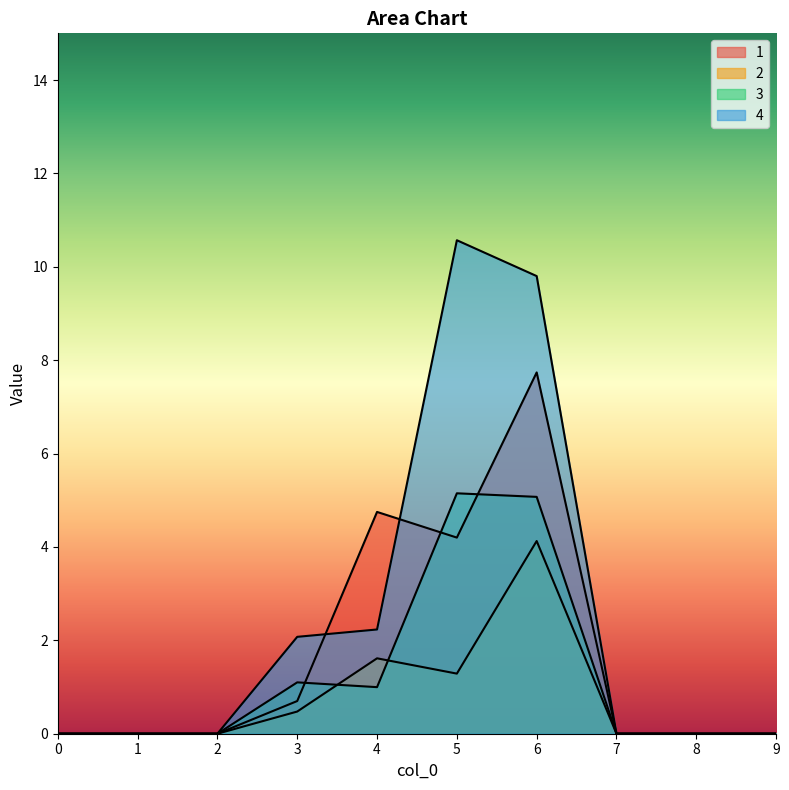

Is the value of 3 at 4 greater than the value of 4 at 7?

Yes